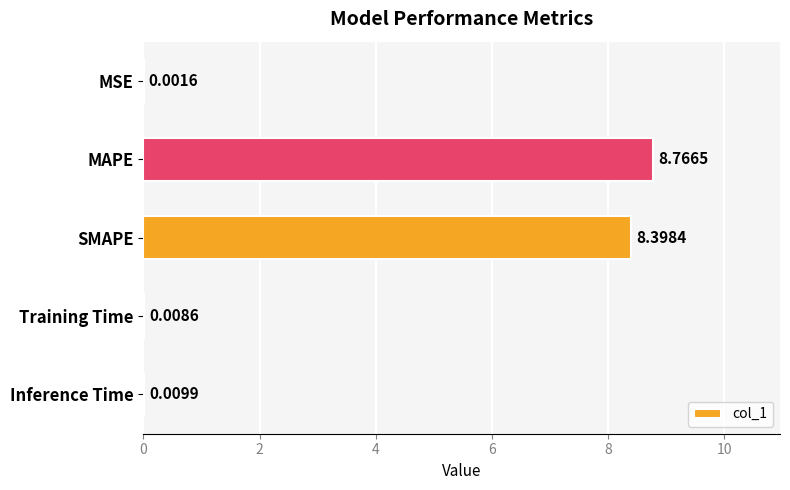

What is the maximum value shown in the chart?

8.8